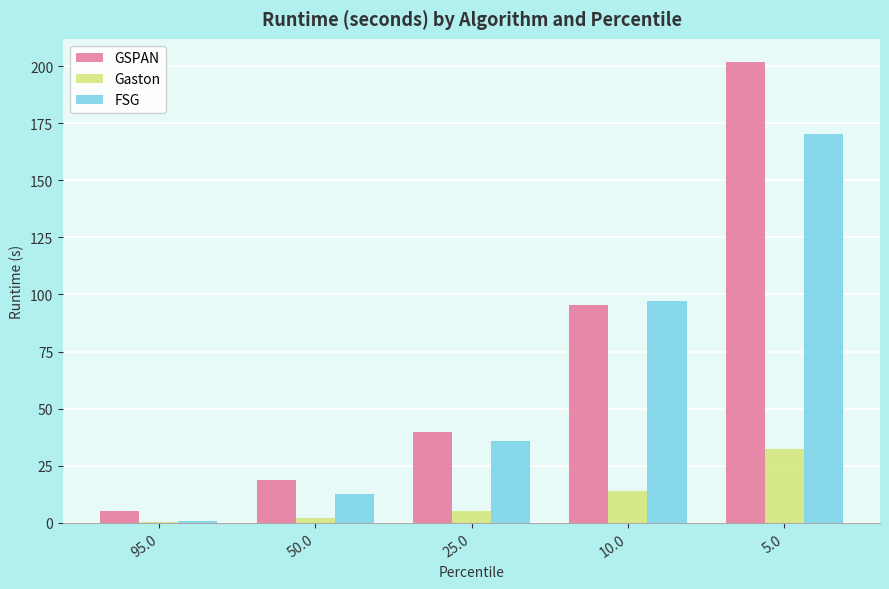

Between 10.0 and 5.0, which series saw the biggest shift?

GSPAN